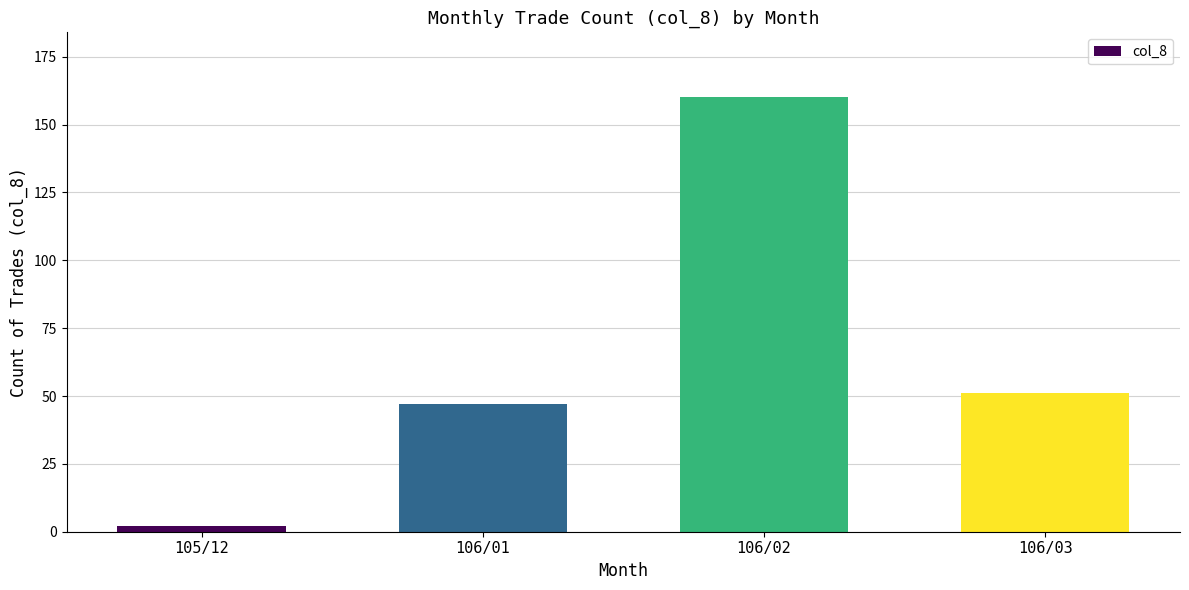

Reading right to left, what are all the values shown in this chart?

51	160	47	2